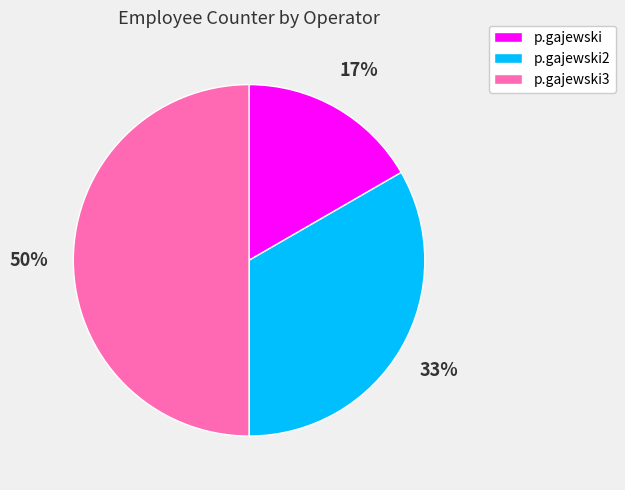

What is the largest slice in the pie chart?

p.gajewski3